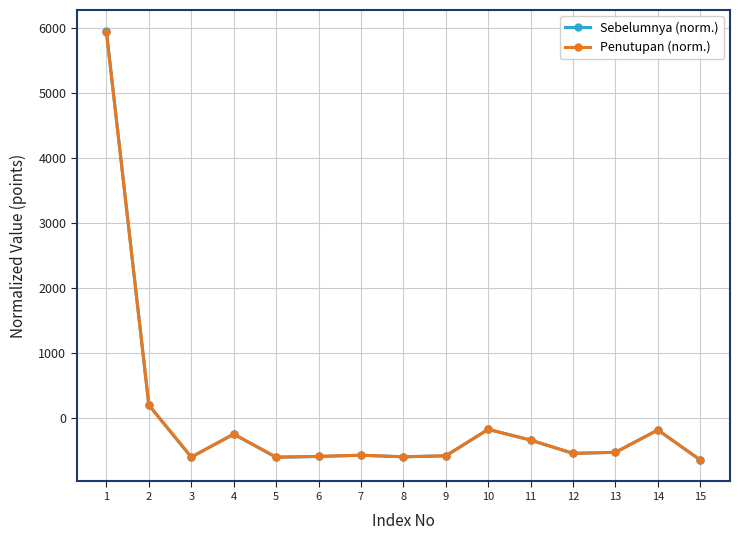

What are all the series names shown in the legend?

Sebelumnya (norm.), Penutupan (norm.)